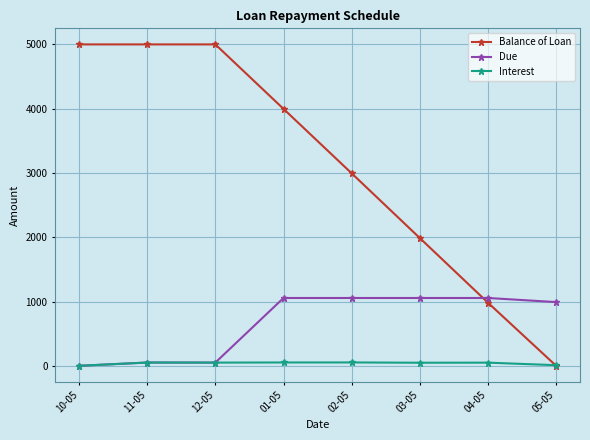

At how many categories does at least one series exceed 4334?

3